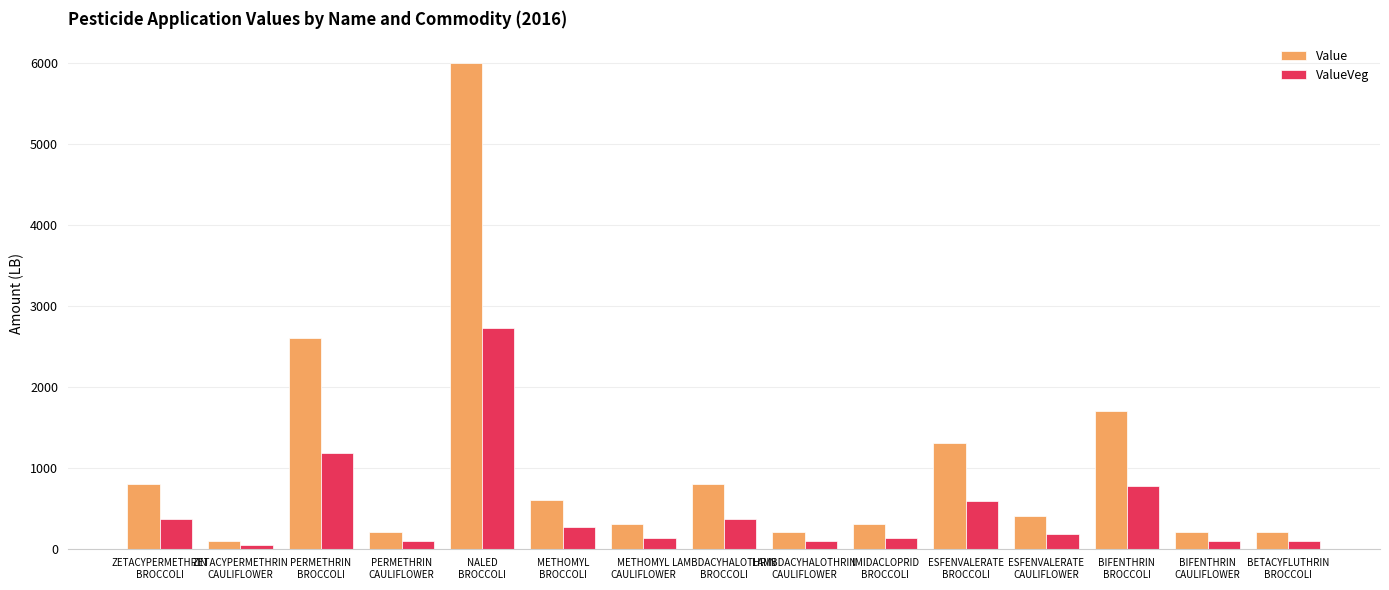

How many bars are there in total?

30